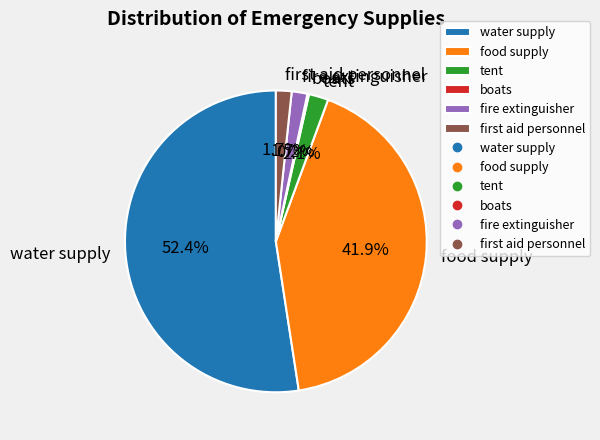

Which slice is the largest?

water supply